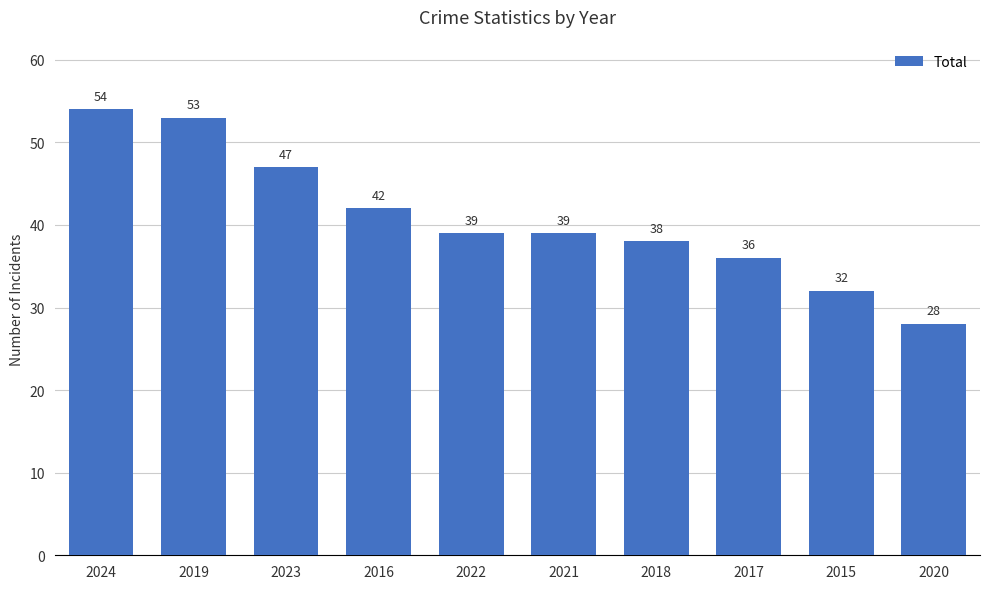

What is the smallest value displayed?

28